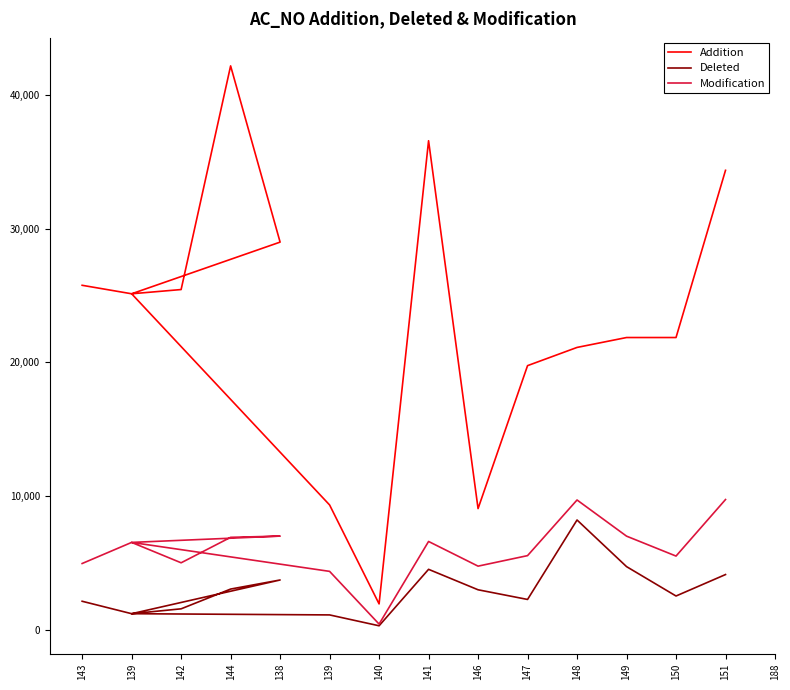

What is the label of the 14th point from the right?

139